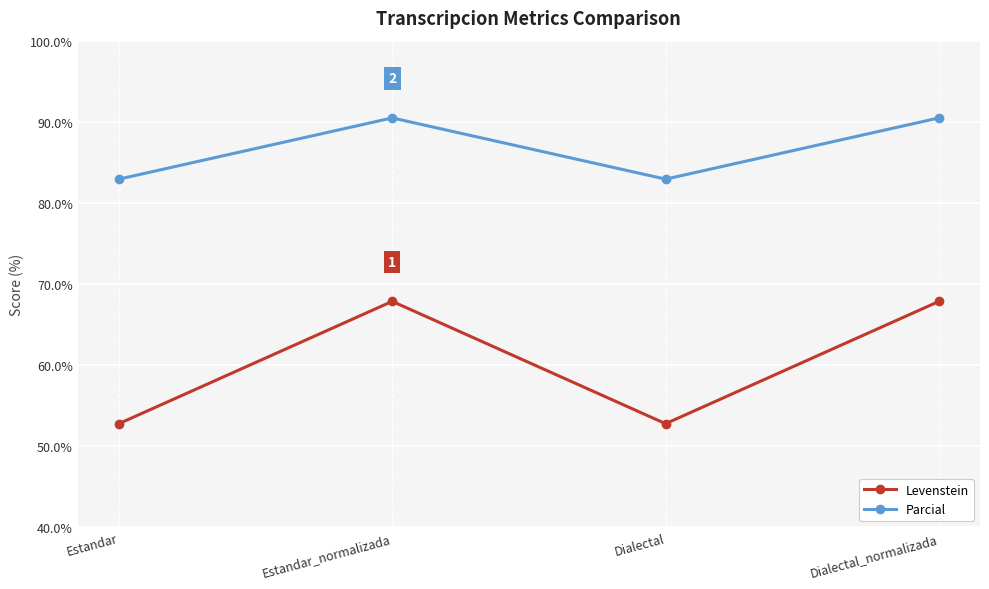

List the series in order of their peak value, highest first.

Parcial, Levenstein